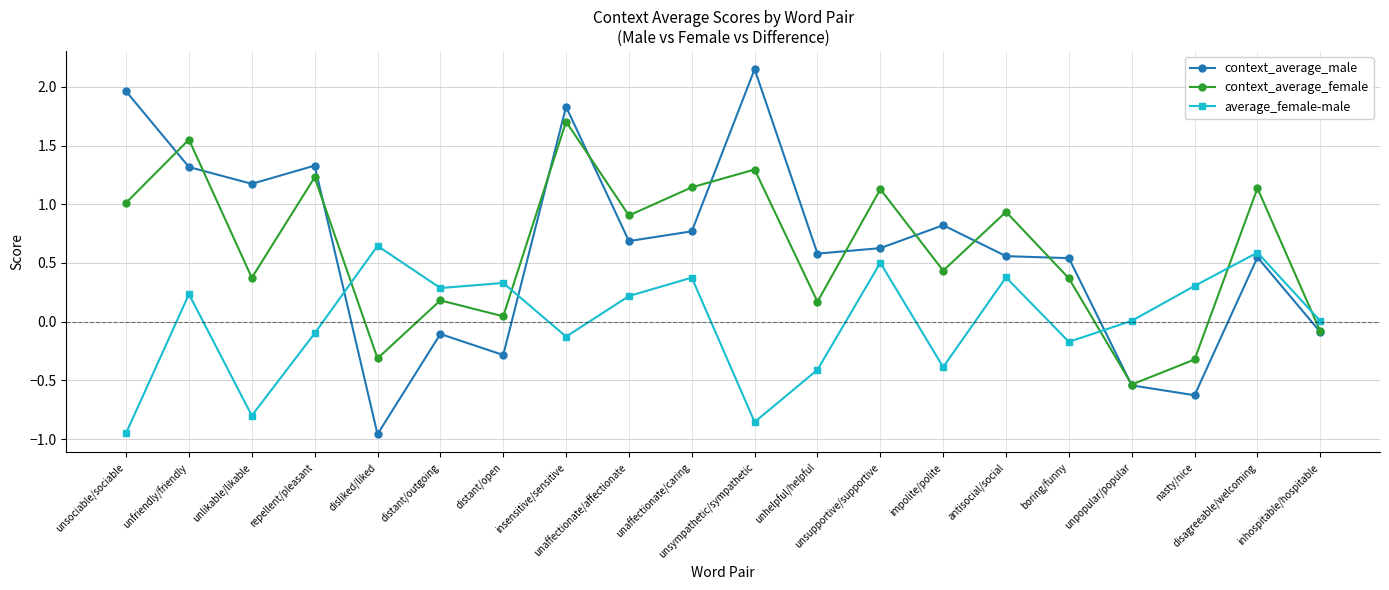

Does the chart display data point markers on the line(s)?

Yes